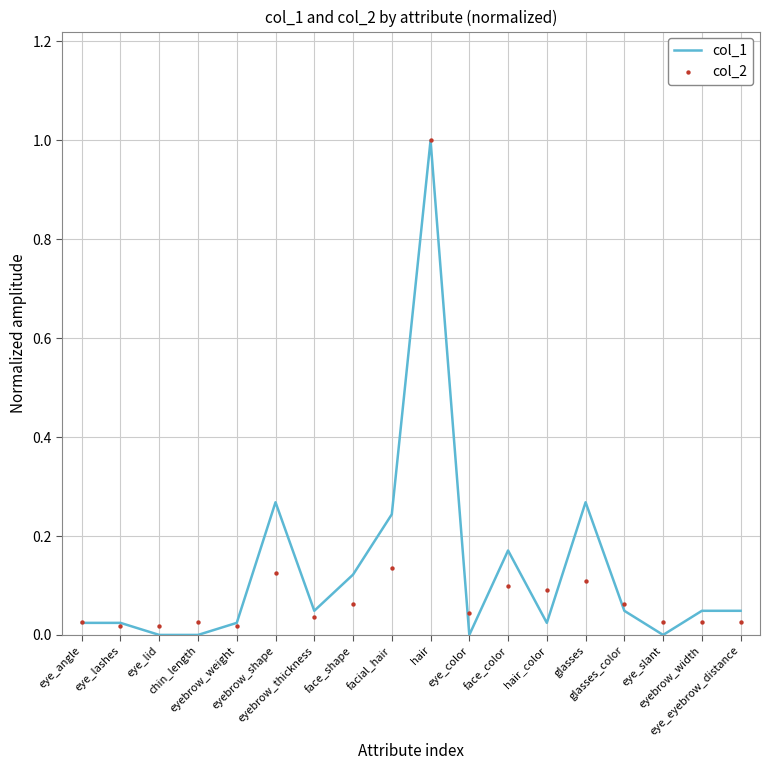

What are all the series names shown in the legend?

col_1, col_2